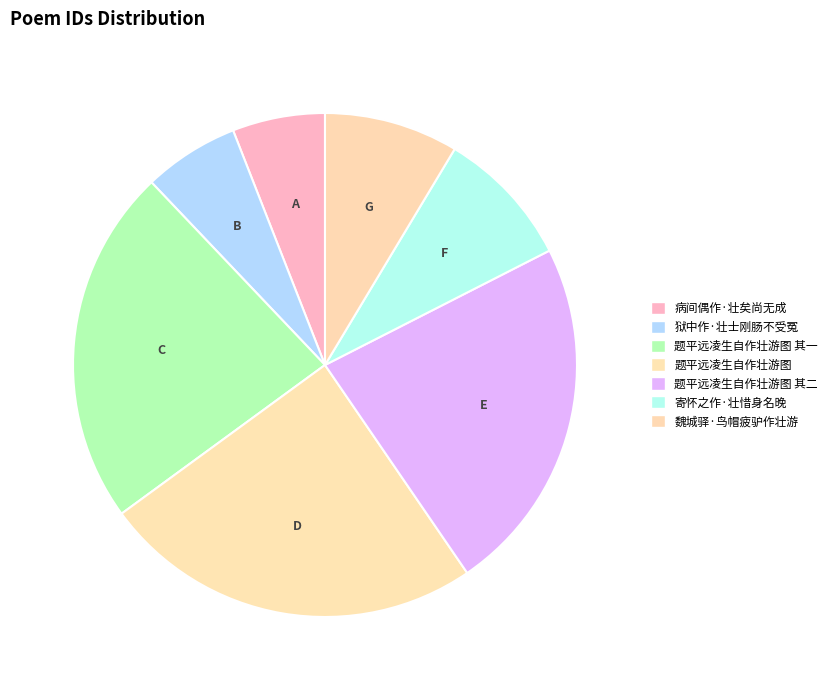

Does any single category account for the majority?

No